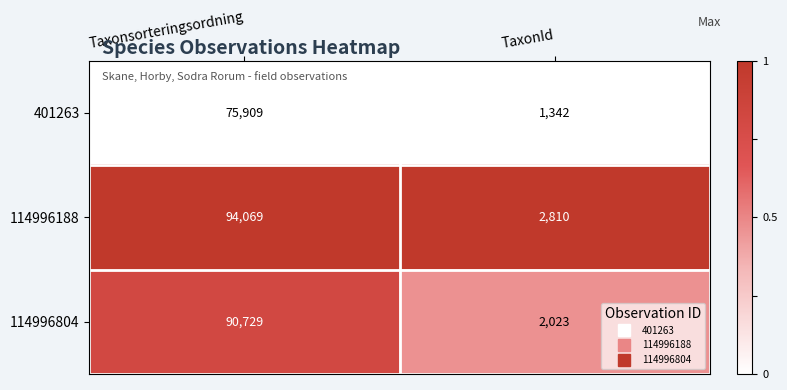

The value of 401263 at TaxonId is 1342. True or false?

True